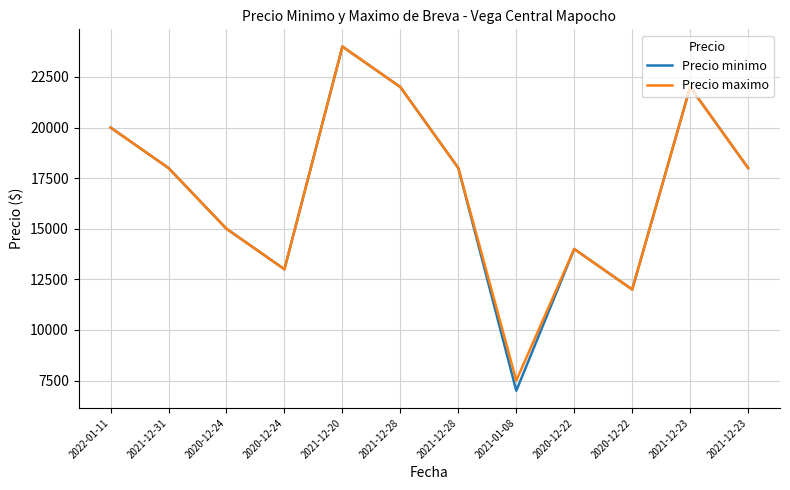

The value of Precio minimo at 2021-12-23 is 18000. True or false?

True